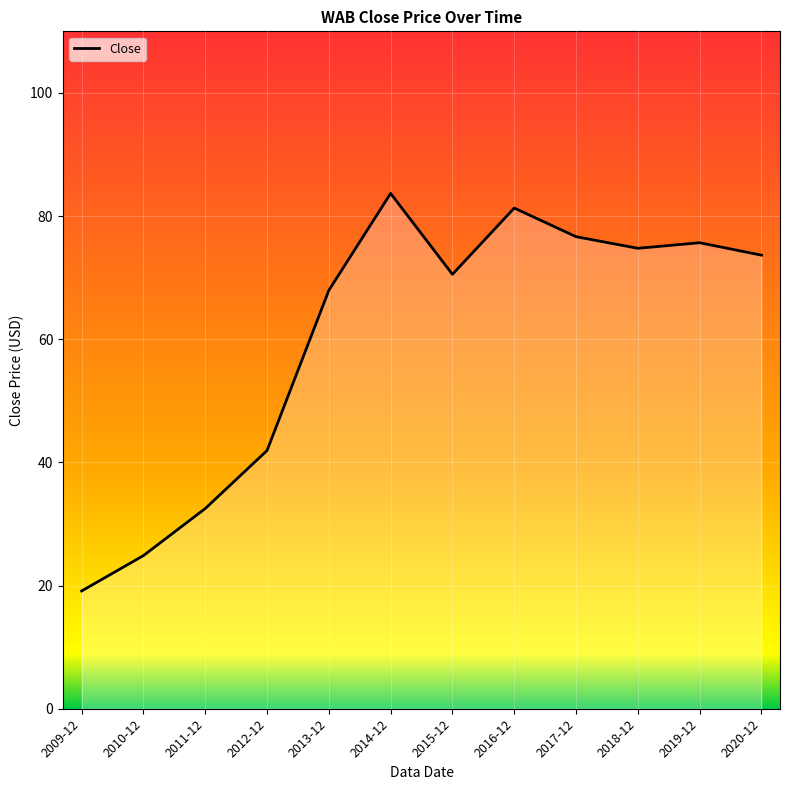

What is the difference between the maximum and minimum values?

64.6